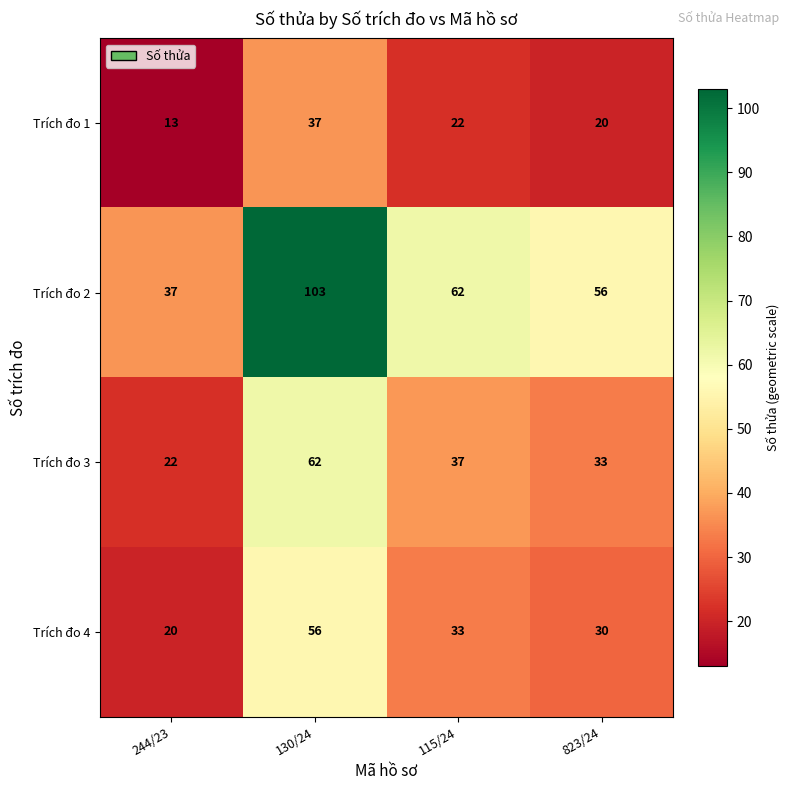

Which series has the widest spread of values?

Trích đo 2